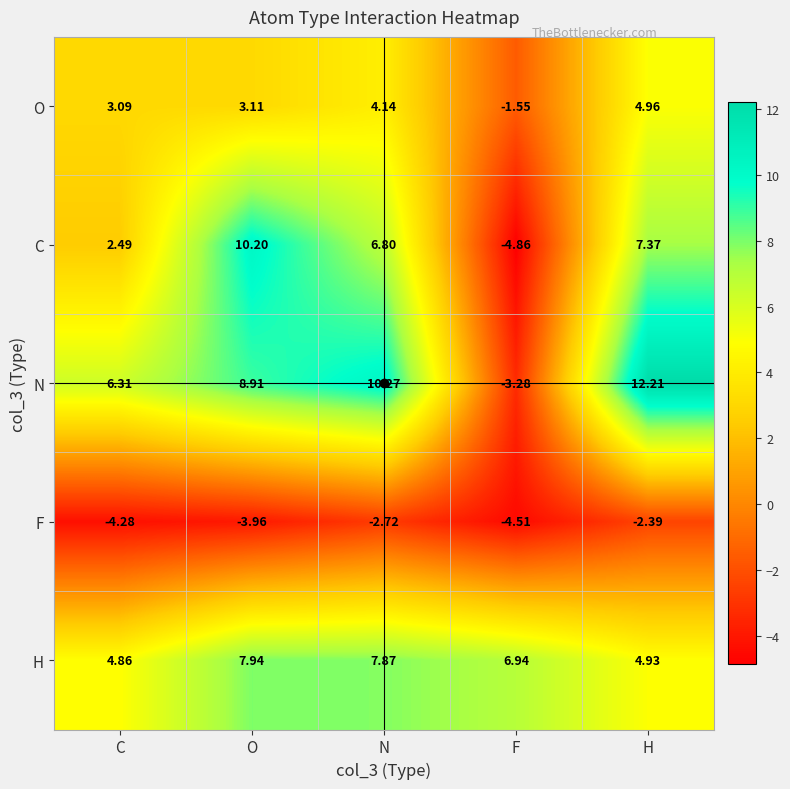

Rank the categories by O value from highest to lowest.

H, N, O, C, F